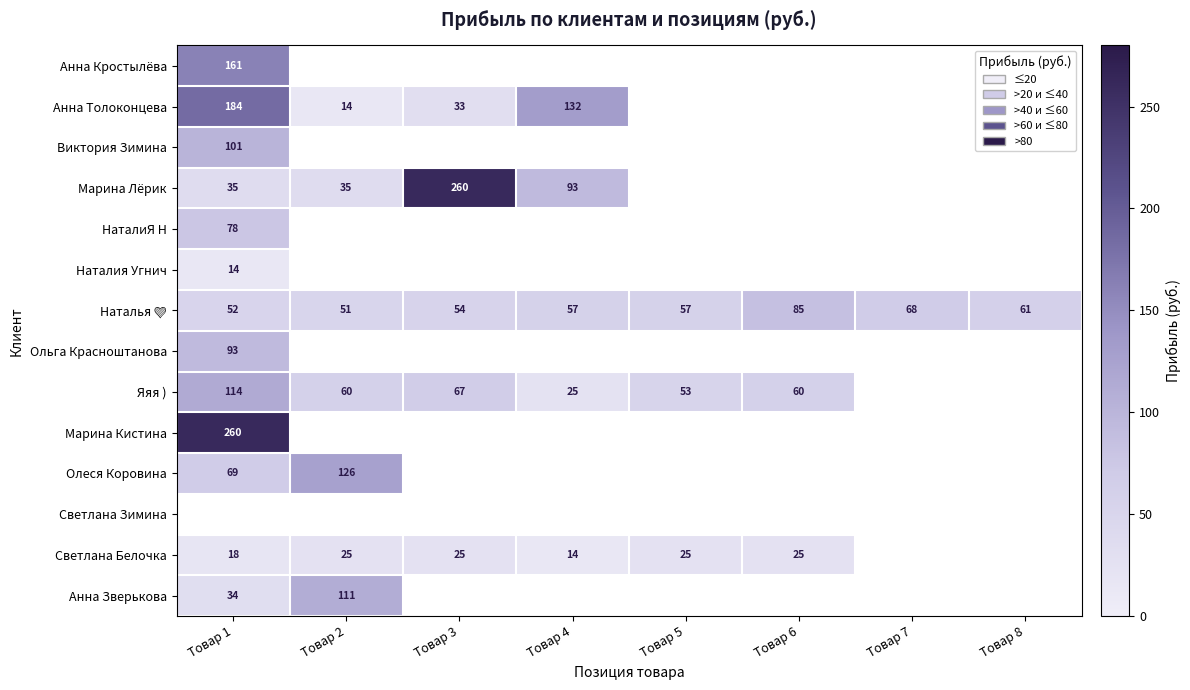

How many distinct data groups are displayed?

14